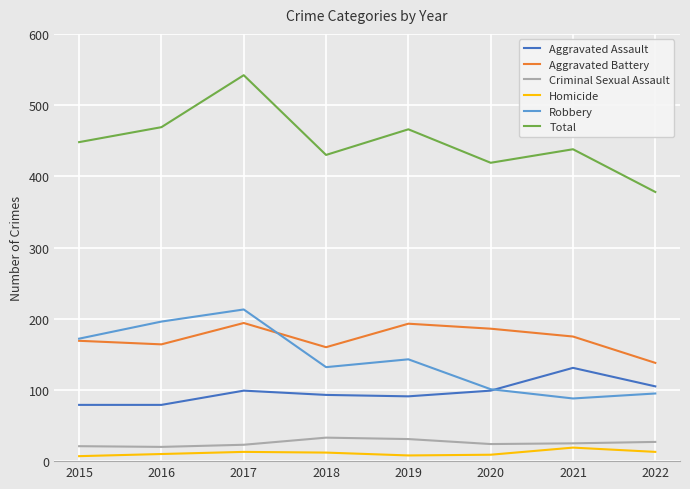

What is the total value across all series at 2021?

876